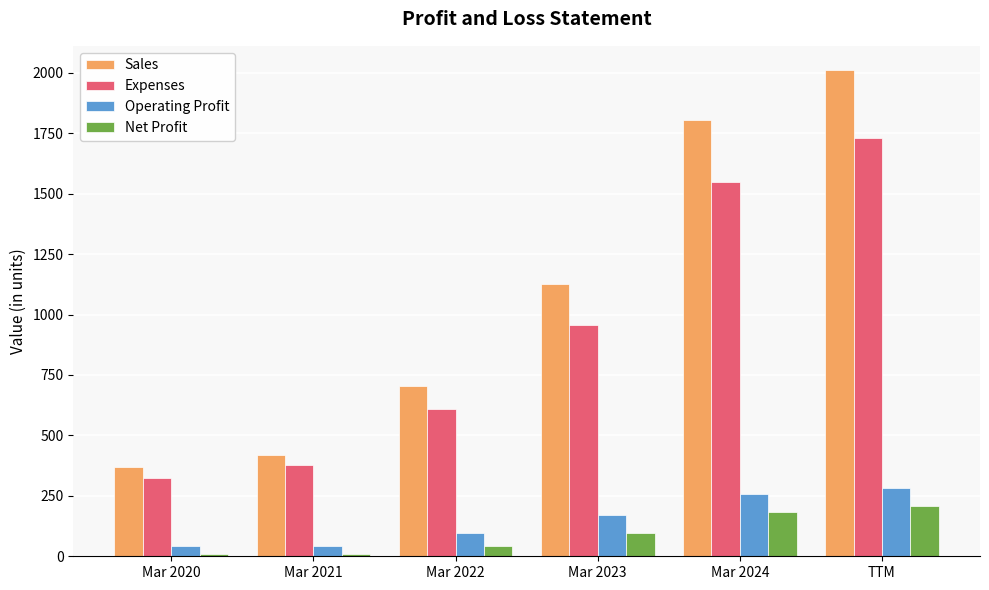

Is it true that Net Profit equals 141 at TTM?

False